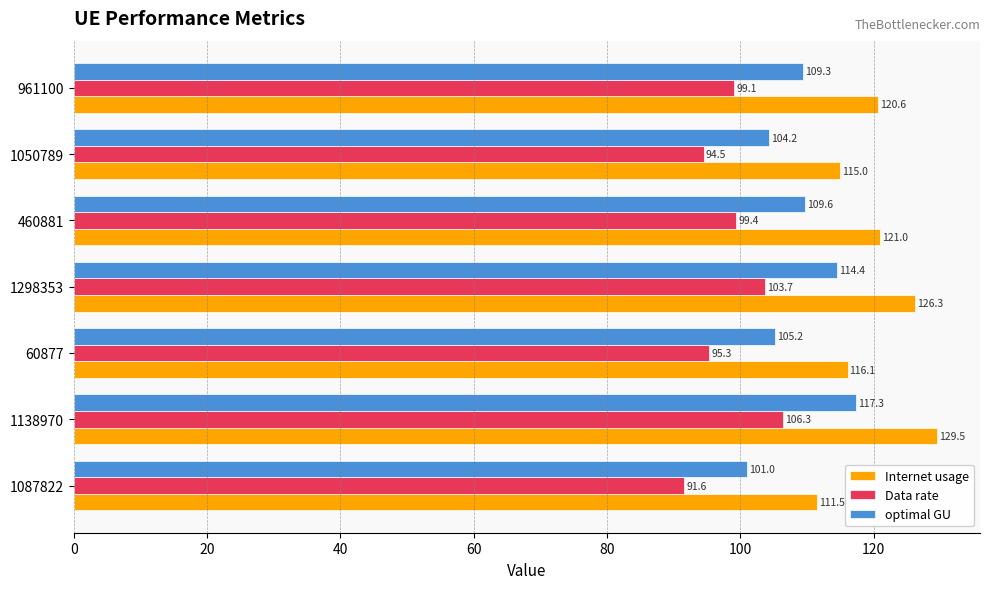

What is the difference between the optimal GU values at 961100 and 460881?

0.3